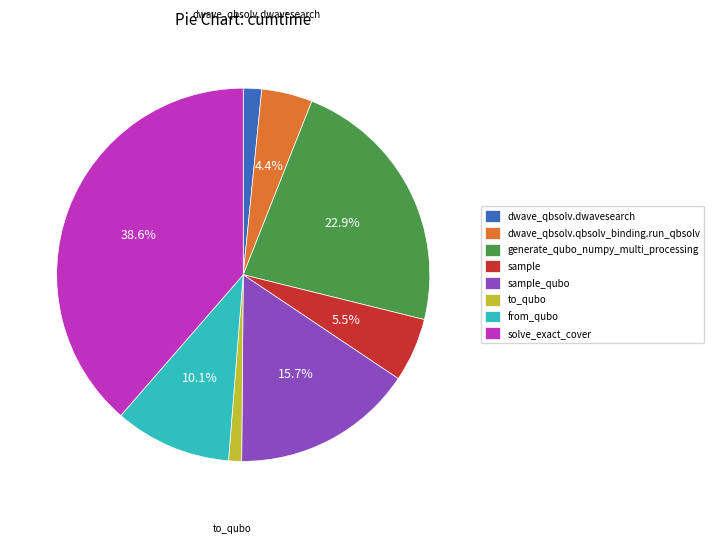

How many segments does this pie chart have?

8